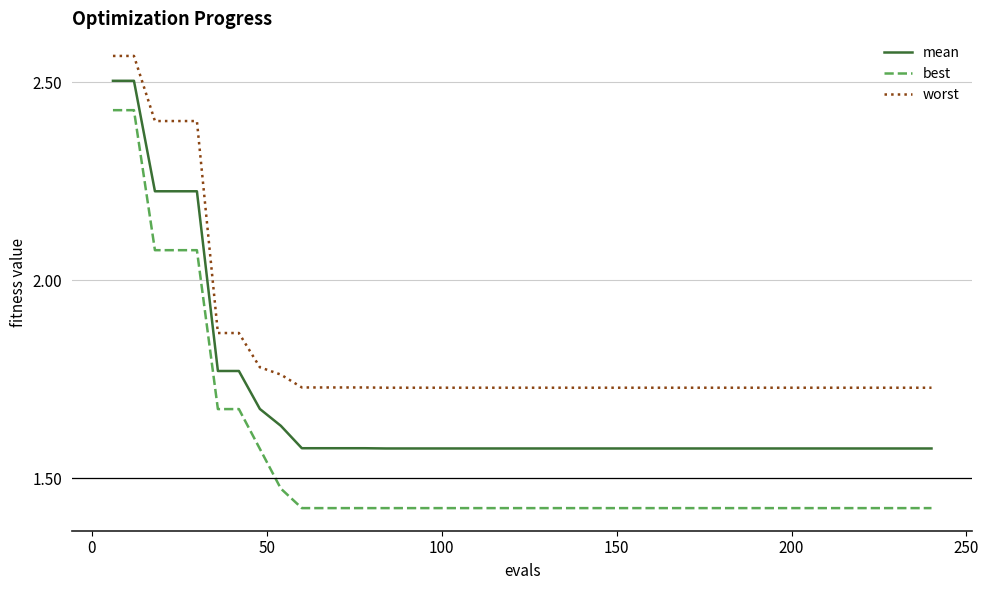

Which series has the largest total across all categories?

worst